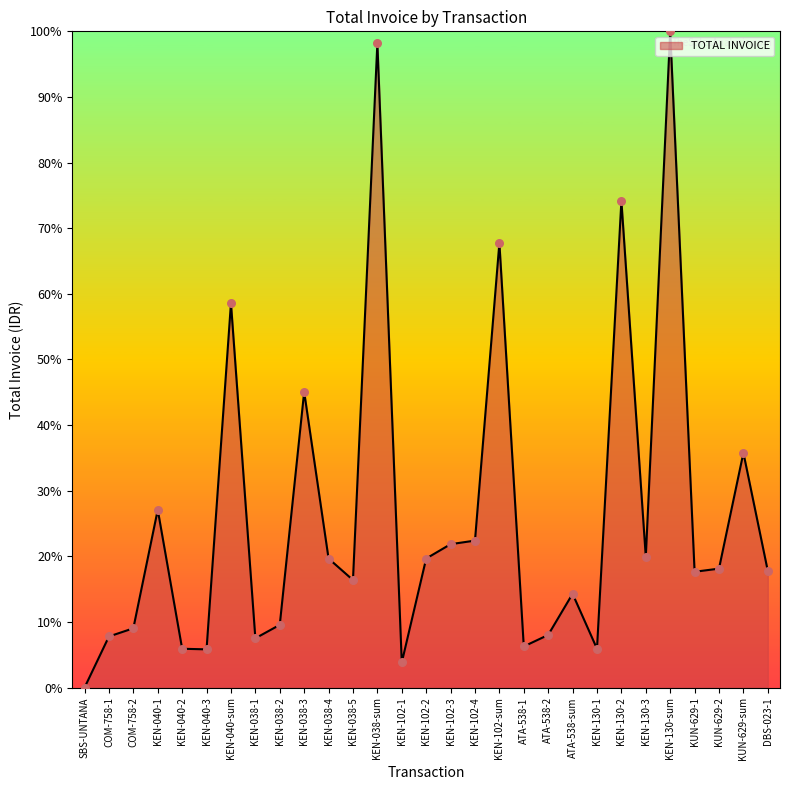

What is the change in value from KEN-038-3 to KEN-130-3?

-25.2